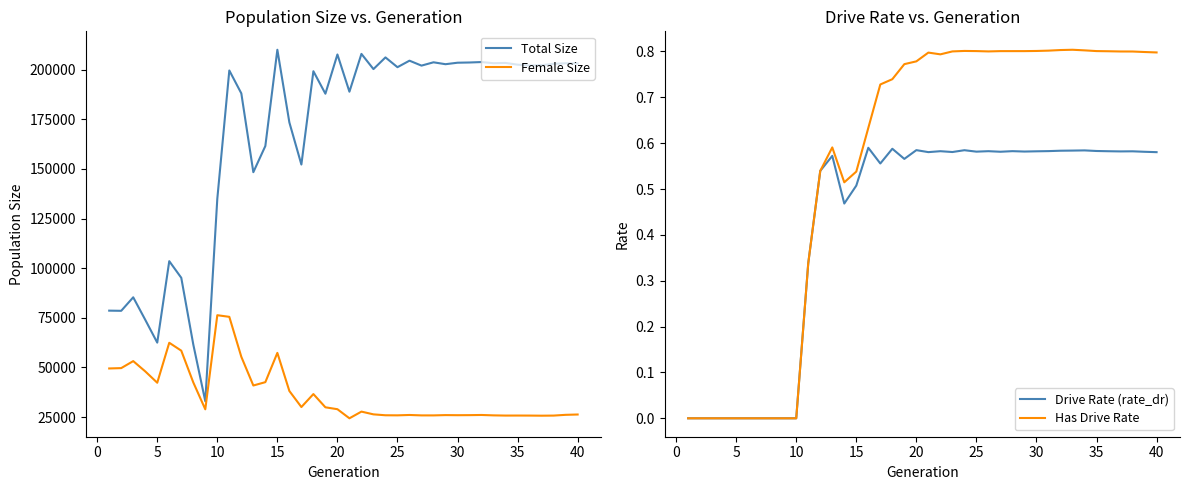

What is the difference between the maximum and second lowest values in the Drive Rate (rate_dr) series?

0.6